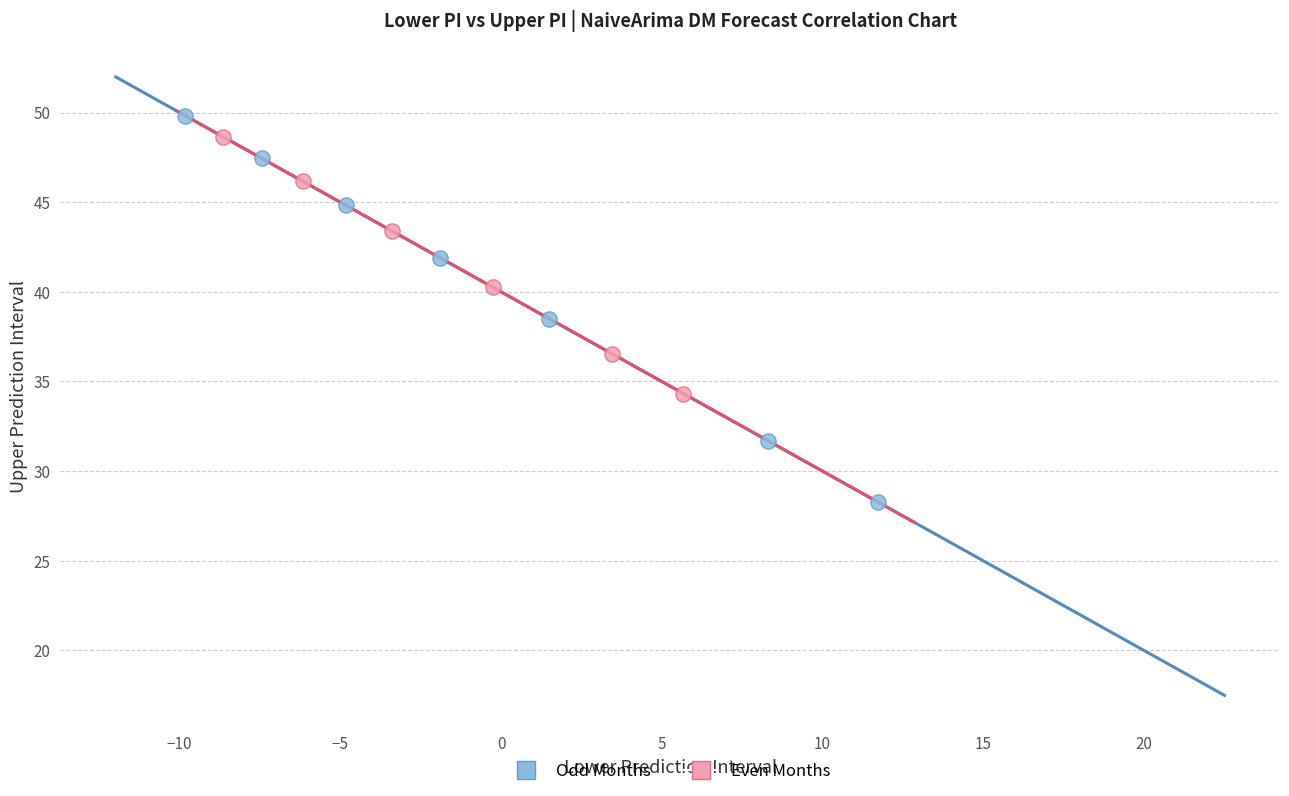

Which series has the widest spread of Y values?

Odd Months